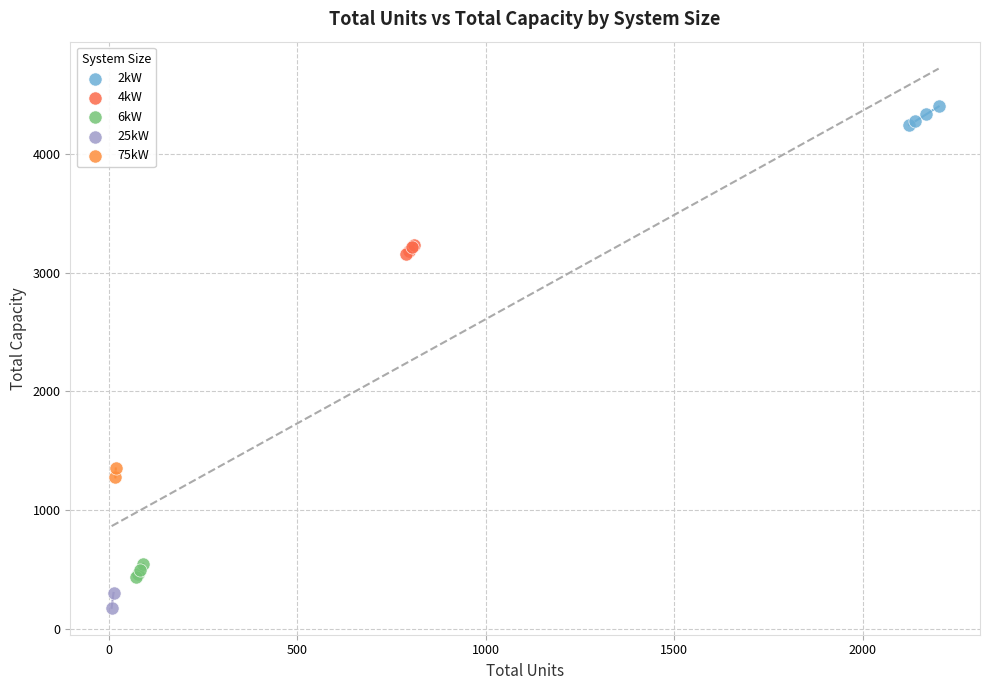

What are all the series names shown in the legend?

2kW, 4kW, 6kW, 25kW, 75kW